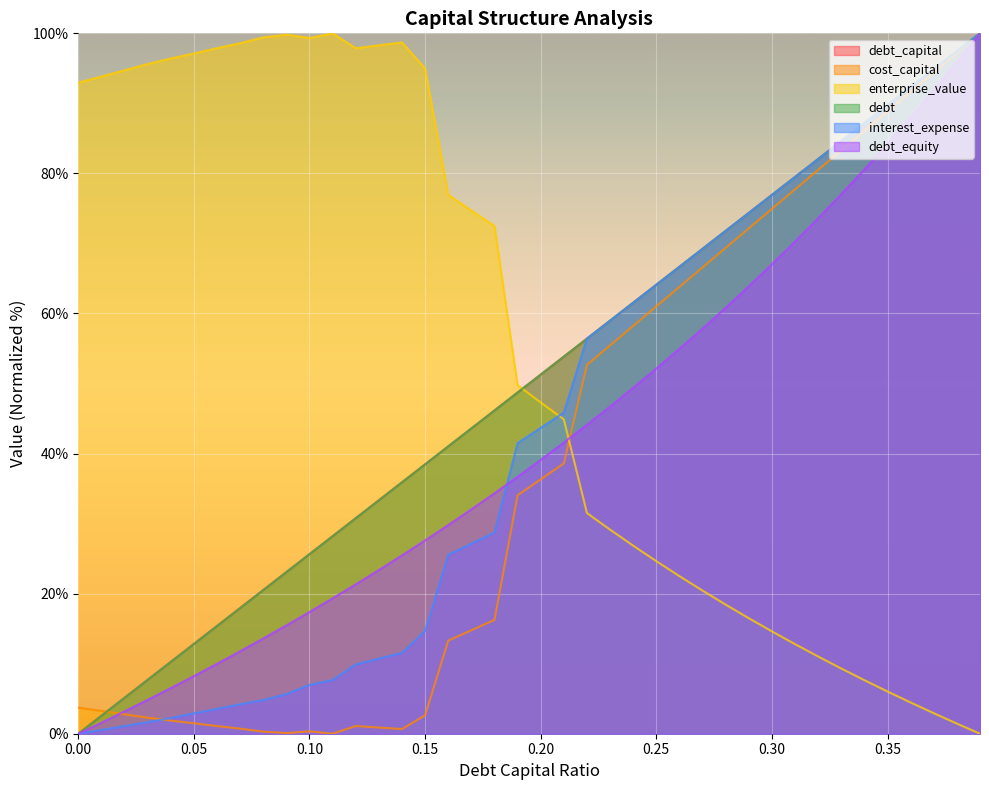

At which category is the sum across all series the highest?

0.39